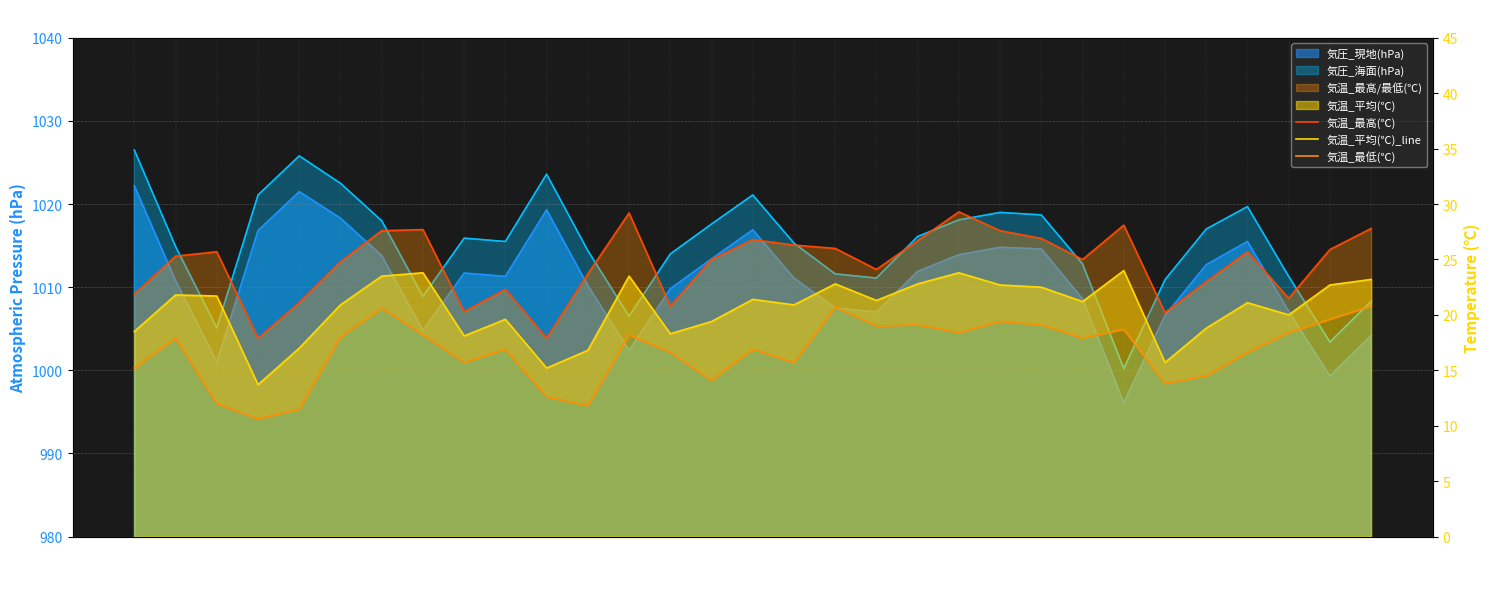

True or false: 気温_平均(℃)_line and 気温_最高(℃) cross at least once.

False